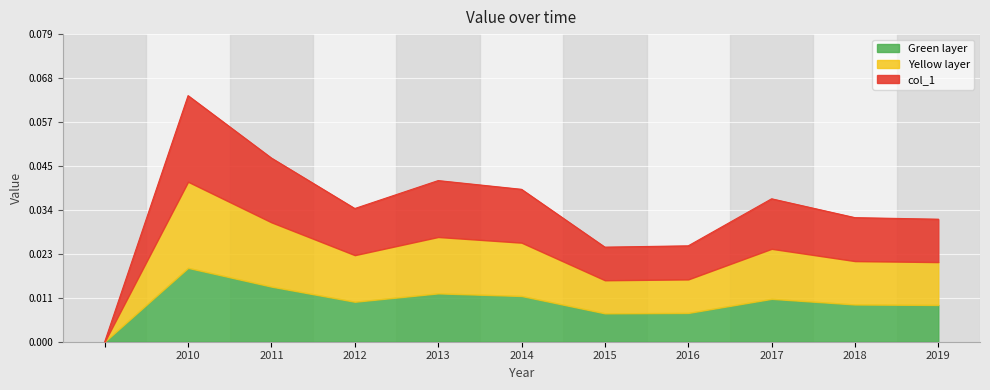

Reading right to left, list all the values displayed in this chart.

0.0	0.0	0.0	0.0	0.0	0.0	0.0	0.0	0.0	0.1	0.0